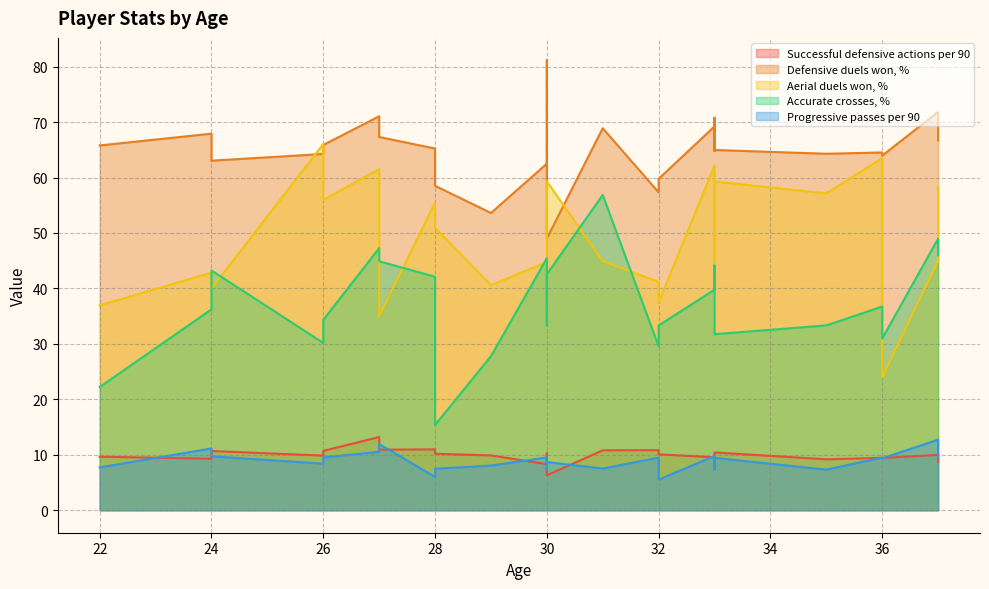

At how many categories does at least one series exceed 38?

25